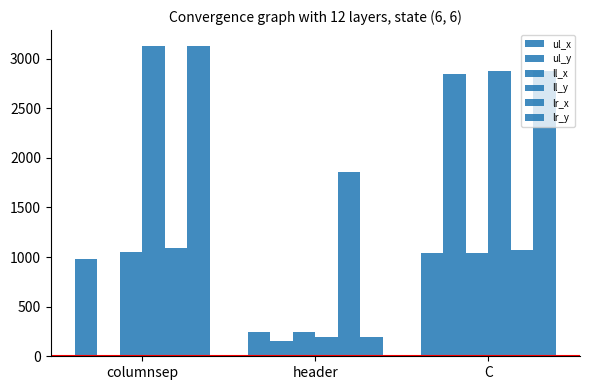

Rank the series at header from lowest to highest value.

ul_y, ll_y, lr_y, ul_x, ll_x, lr_x